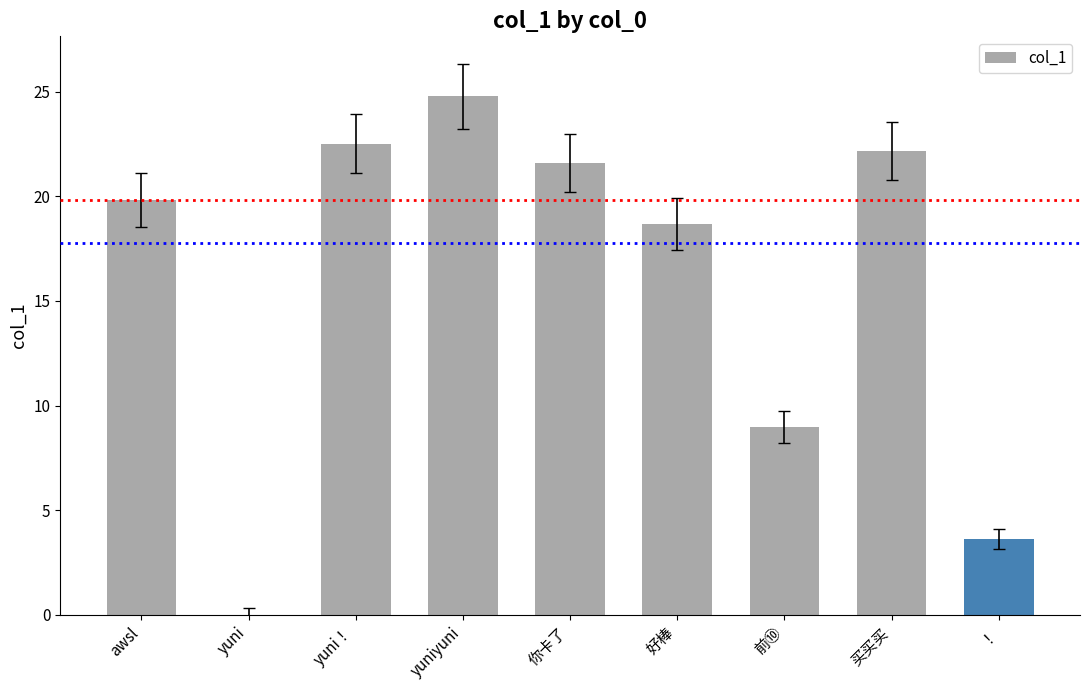

The value at 买买买 is 28.8. True or false?

False